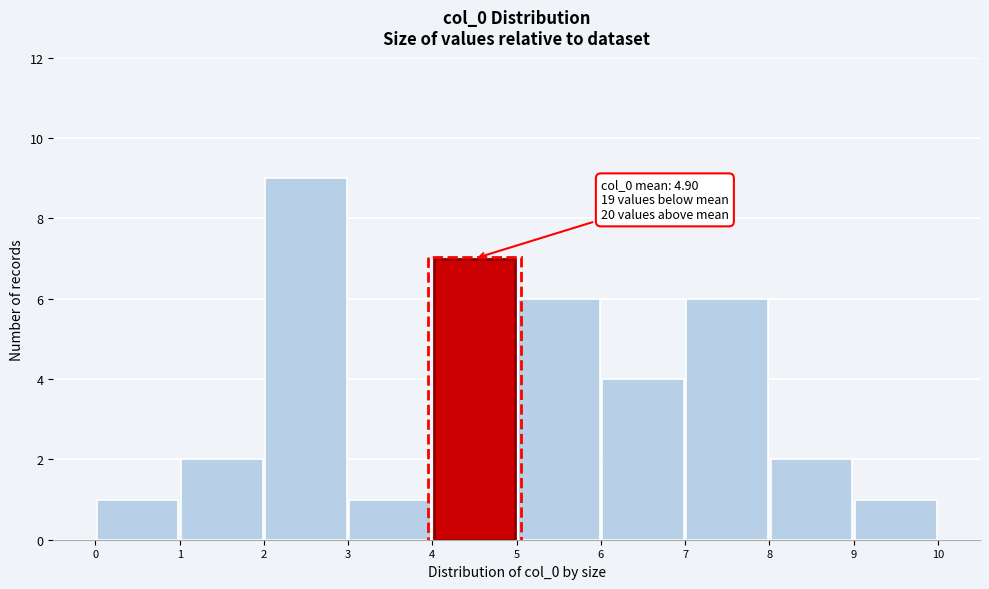

Over which range of the x-axis is the bar tallest?

2 to 3